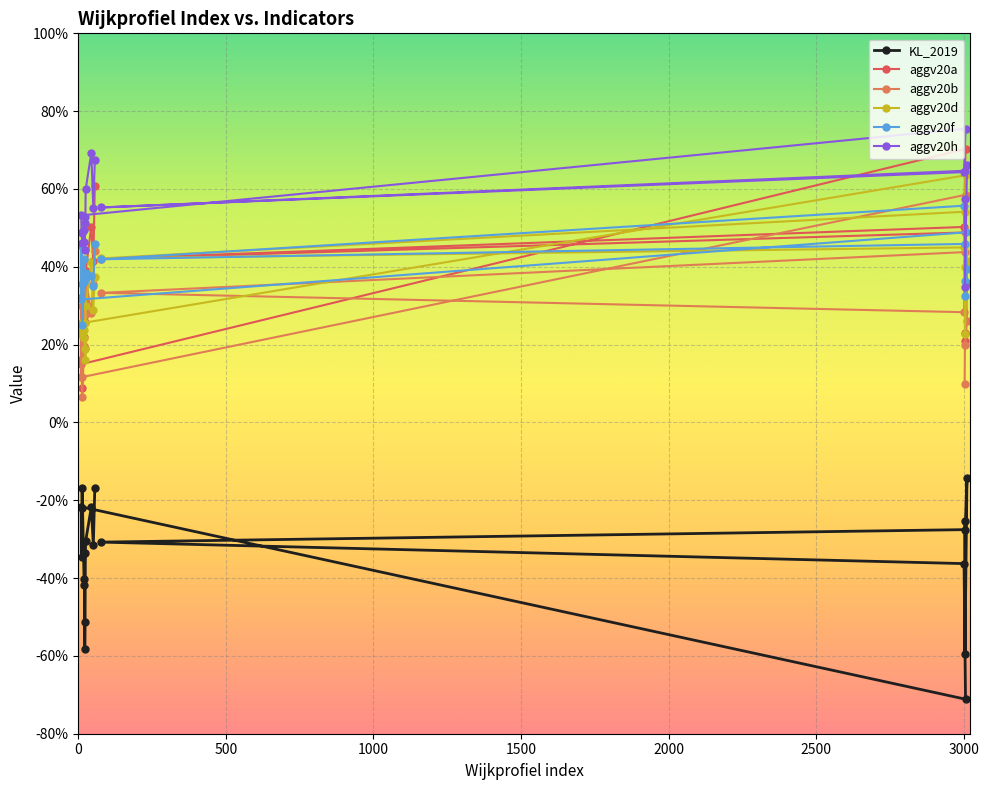

True or false: aggv20d and KL_2019 intersect in this chart.

False